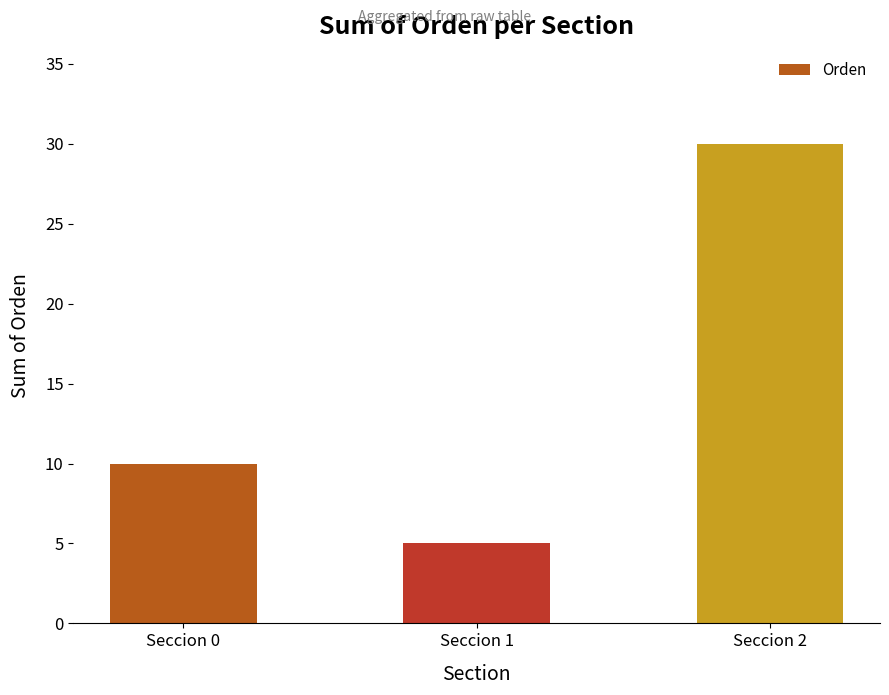

How many data points are less than 10?

1